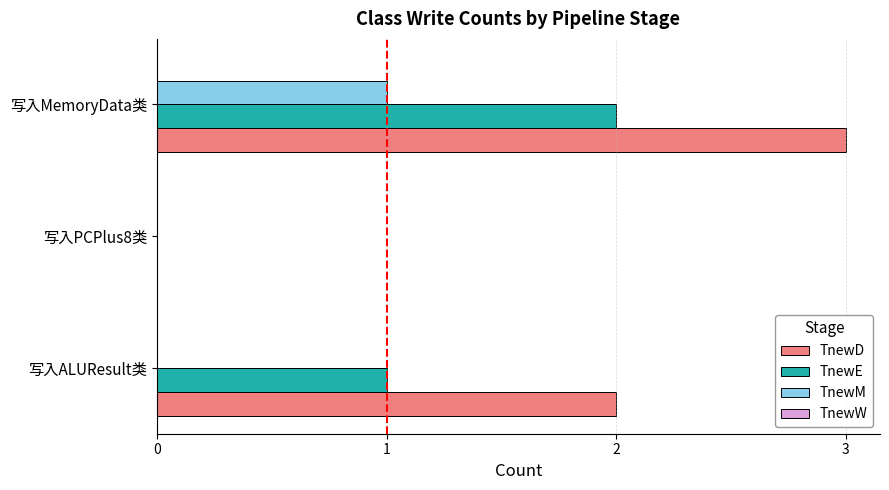

Which series has the largest total across all categories?

TnewD